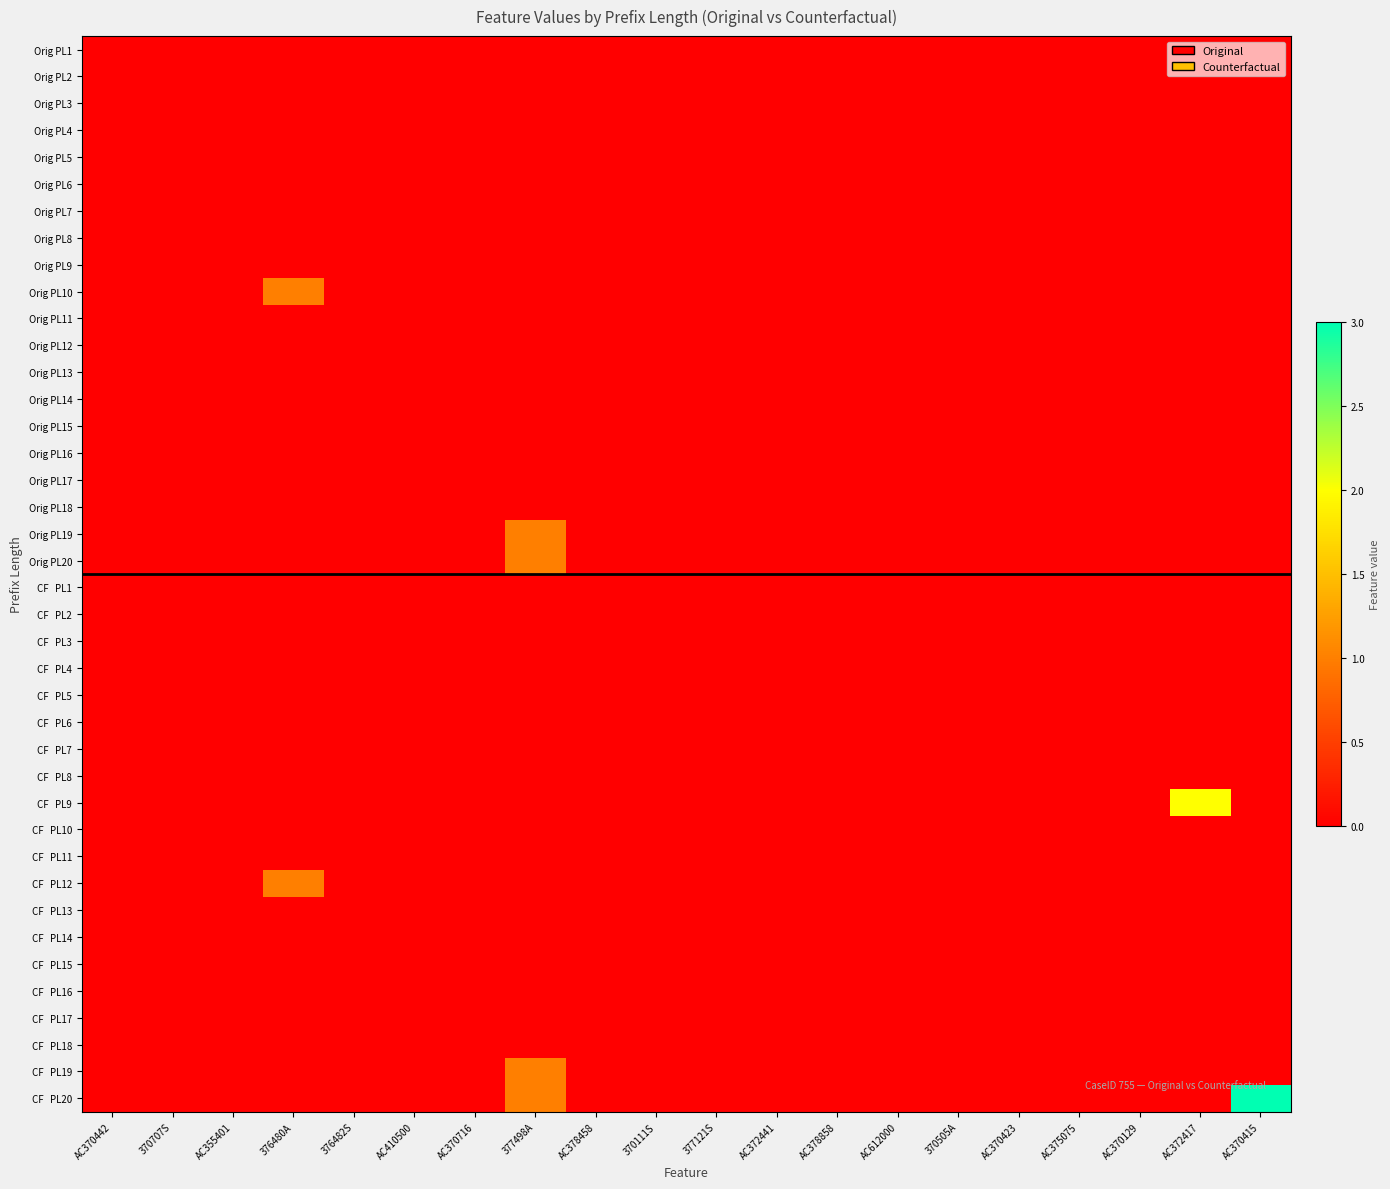

At 370111S, list the series in order from largest to smallest.

Orig PL1, Orig PL2, Orig PL3, Orig PL4, Orig PL5, Orig PL6, Orig PL7, Orig PL8, Orig PL9, Orig PL10, Orig PL11, Orig PL12, Orig PL13, Orig PL14, Orig PL15, Orig PL16, Orig PL17, Orig PL18, Orig PL19, Orig PL20, CF PL1, CF PL2, CF PL3, CF PL4, CF PL5, CF PL6, CF PL7, CF PL8, CF PL9, CF PL10, CF PL11, CF PL12, CF PL13, CF PL14, CF PL15, CF PL16, CF PL17, CF PL18, CF PL19, CF PL20